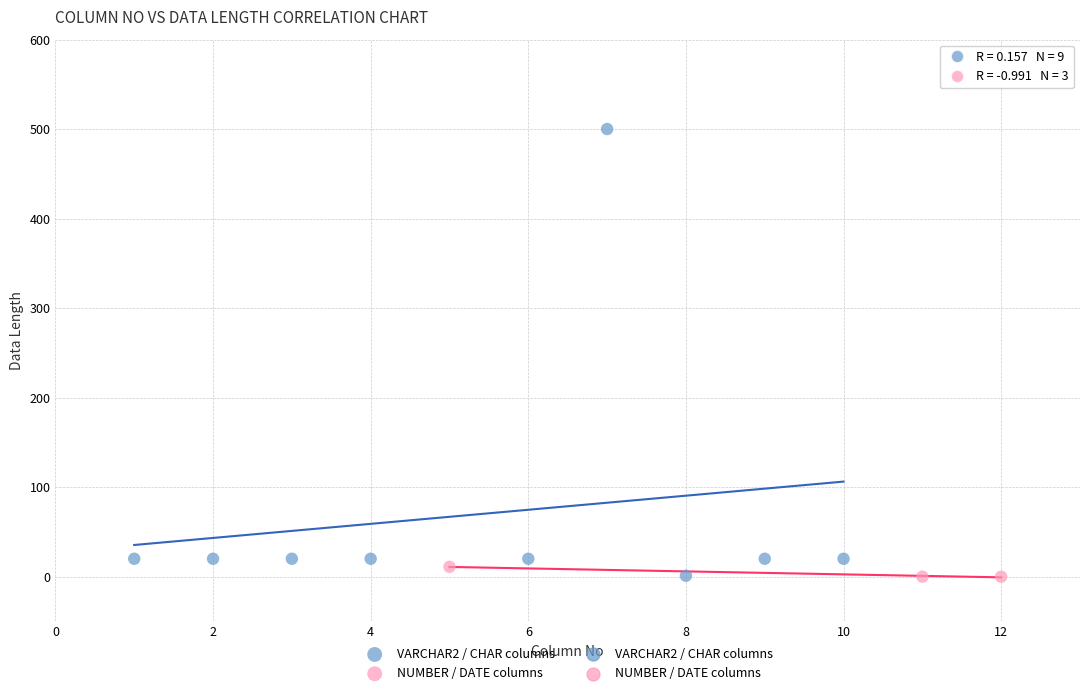

Which series has the widest spread of Y values?

VARCHAR2 / CHAR columns